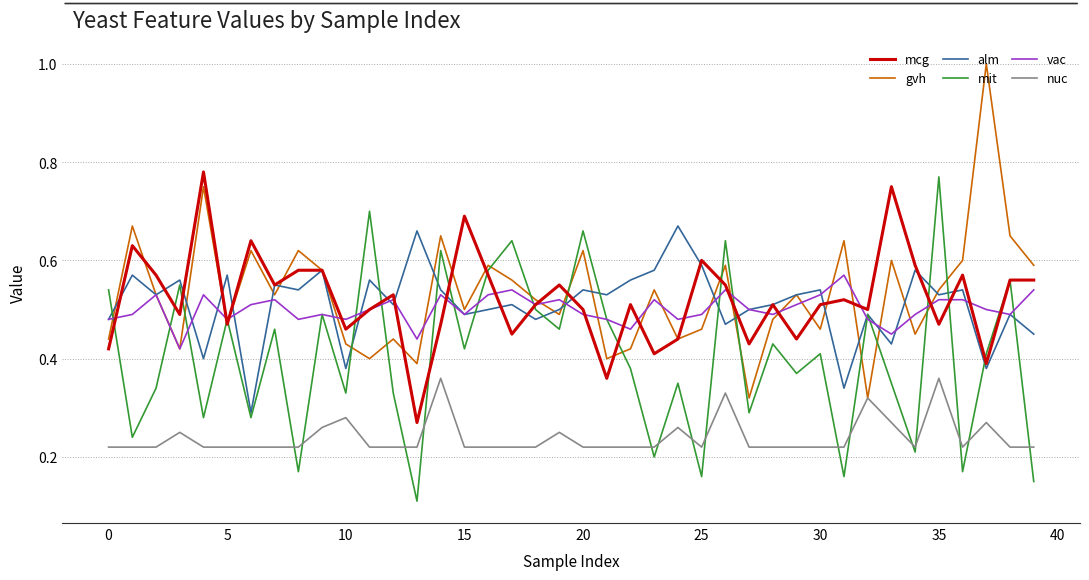

What is the maximum value shown in the chart?

1.0